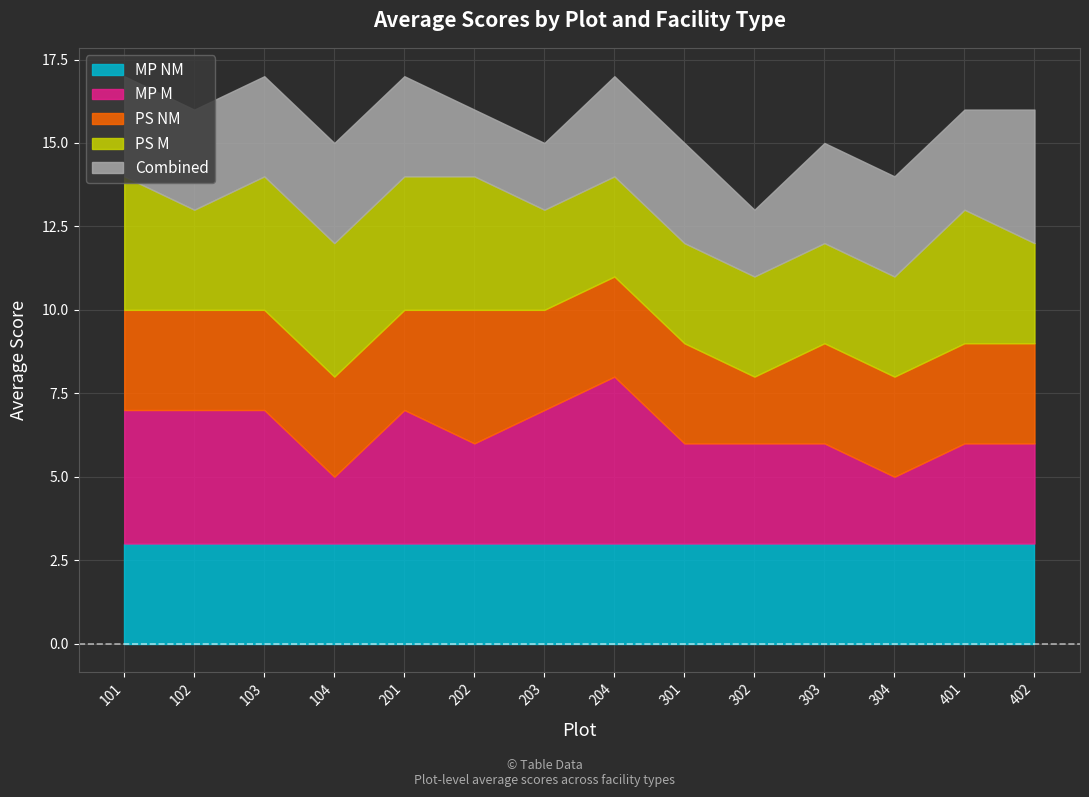

True or false: Combined has a value of 3 at 304.

True